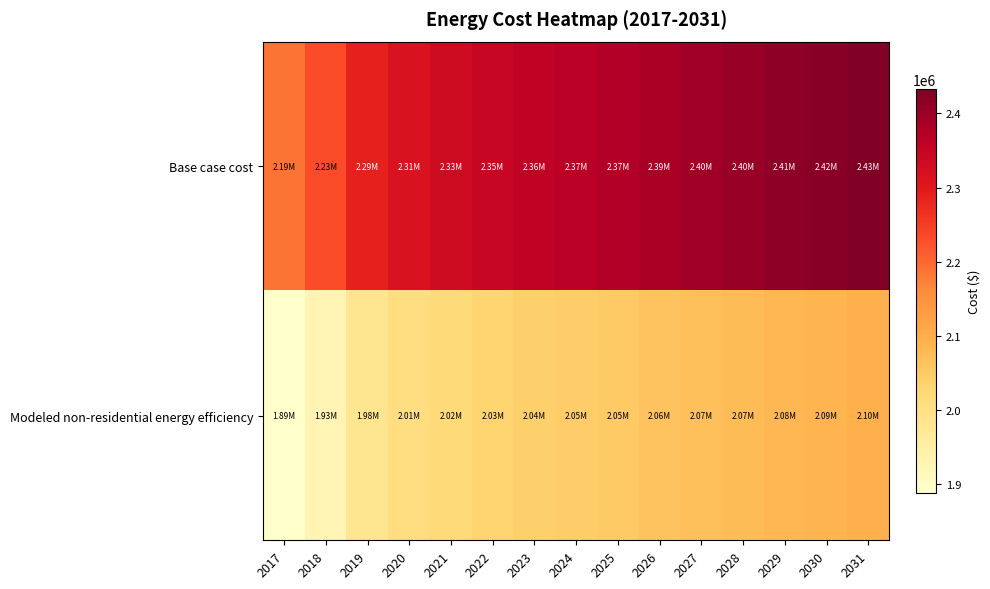

Which has a higher value, 2024 or 2023?

2024